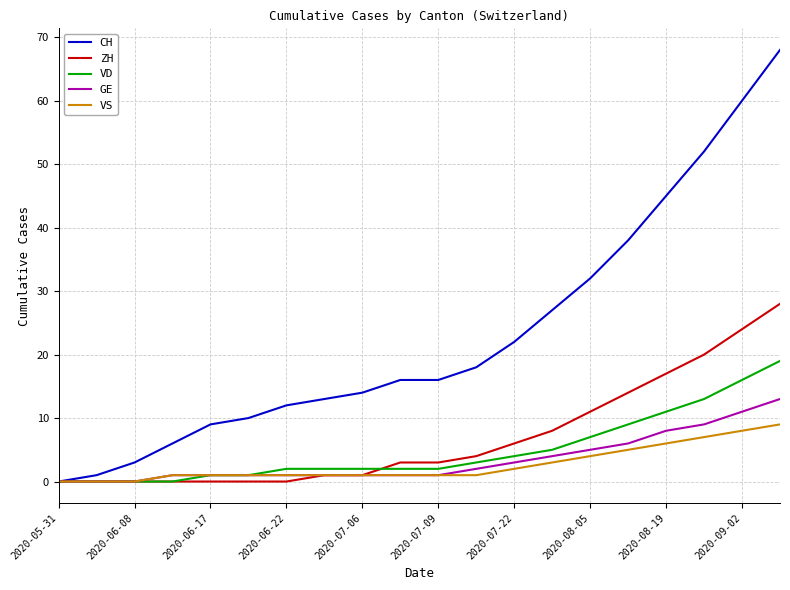

Which series has the widest spread of values?

CH